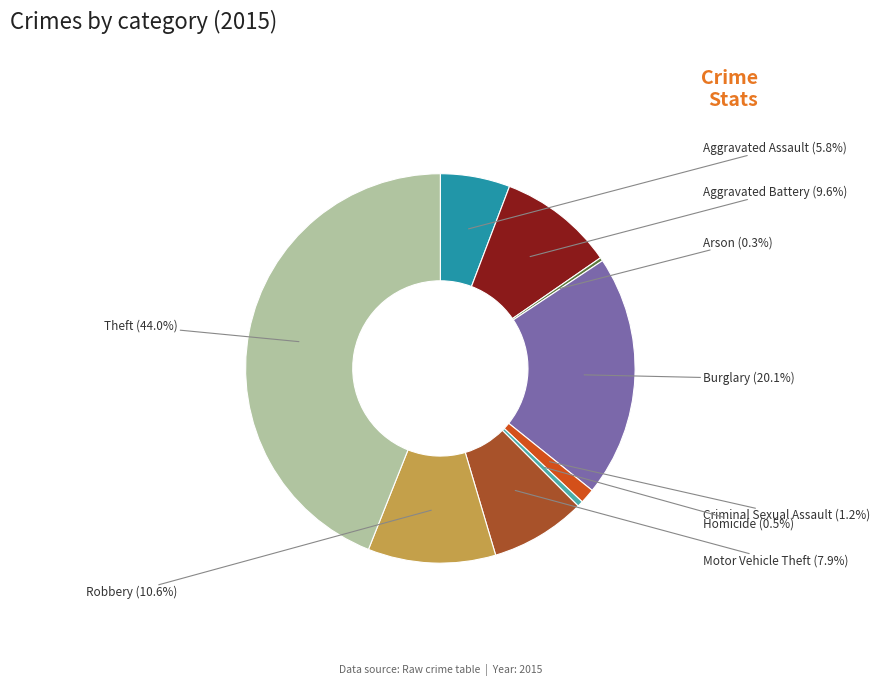

What percentage is the Motor Vehicle Theft slice, to the nearest percent?

8%